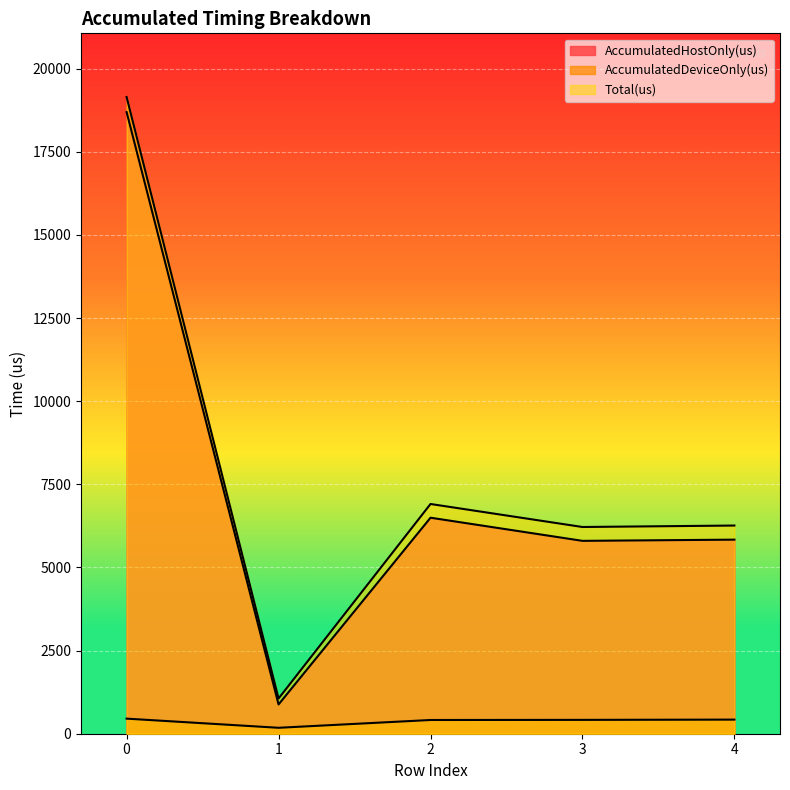

How many interior local valleys does the AccumulatedDeviceOnly(us) series have?

1